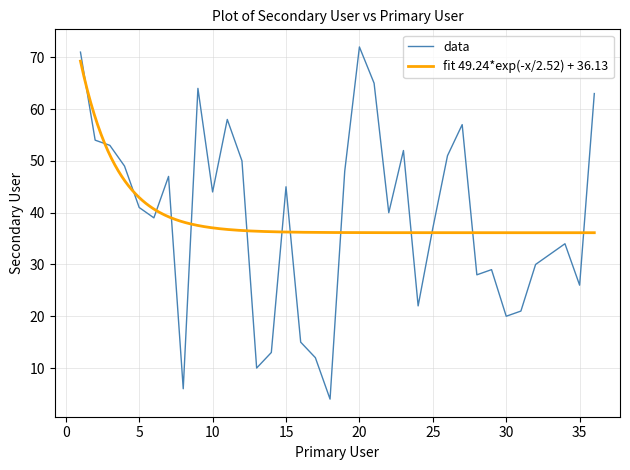

How many points are lower than both their immediate neighbors (excluding endpoints)?

10